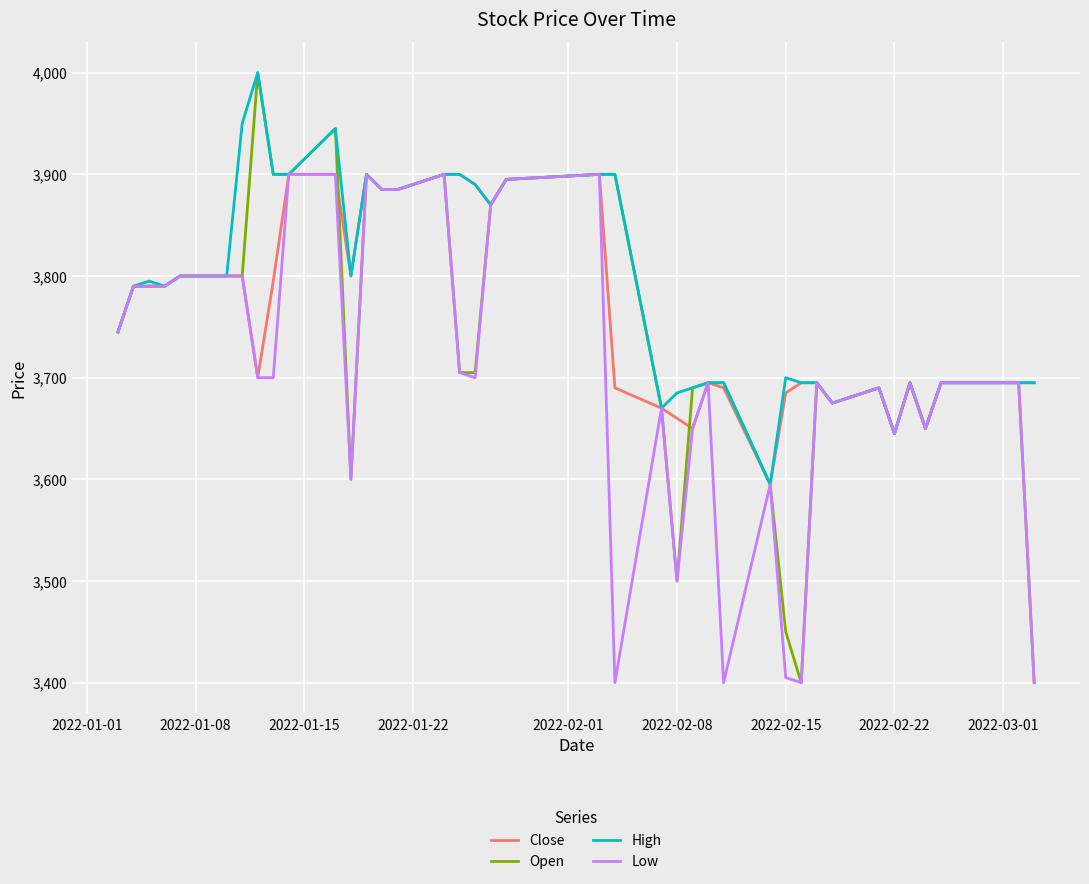

Which series has the largest range (max minus min)?

Open